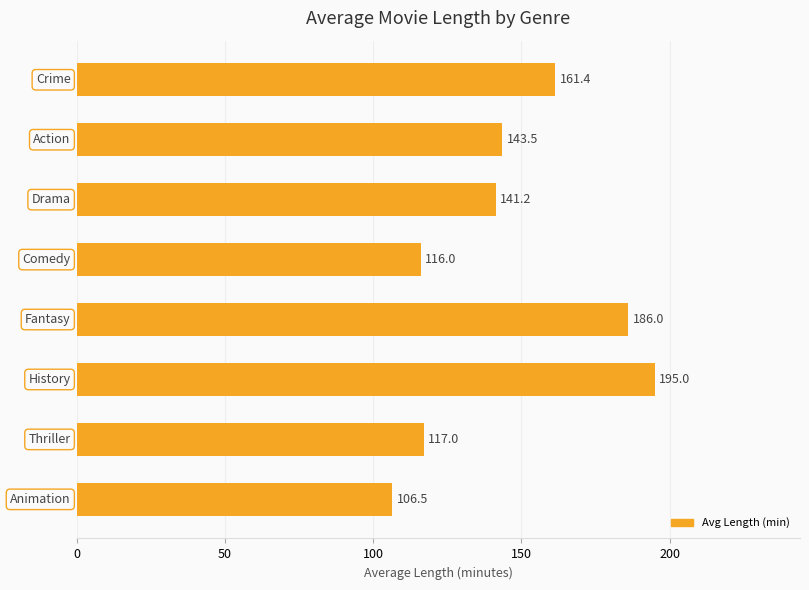

How many values exceed 143?

4